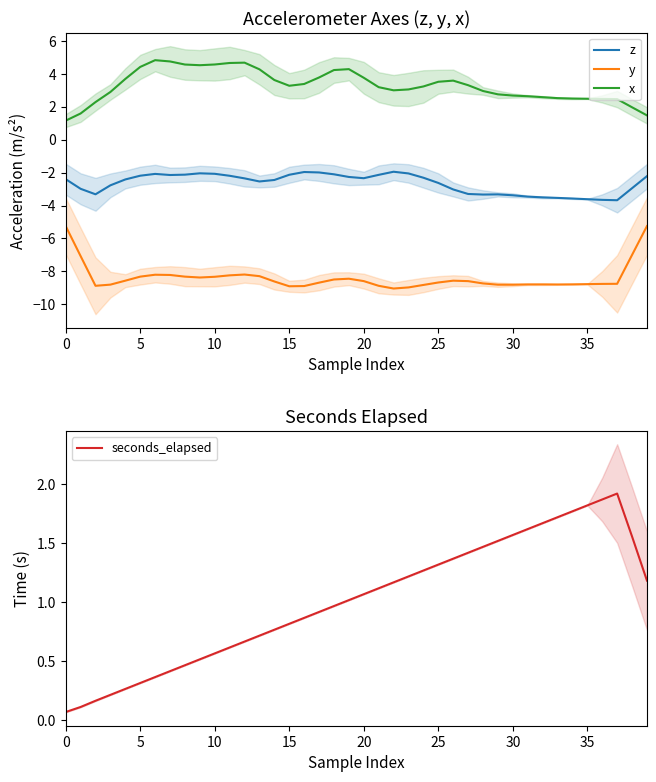

How many interior local valleys does the x series have?

3